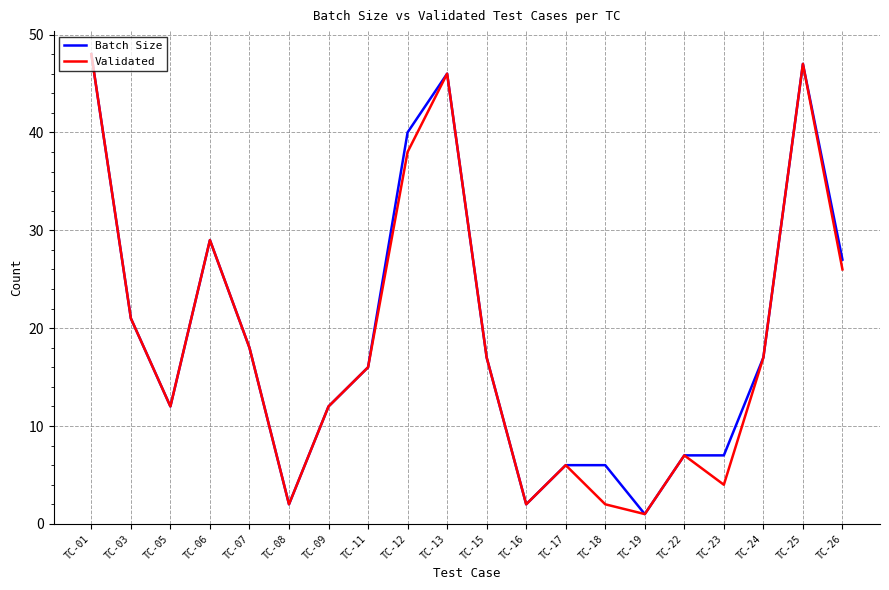

The value of Validated at TC-09 is 12. True or false?

True